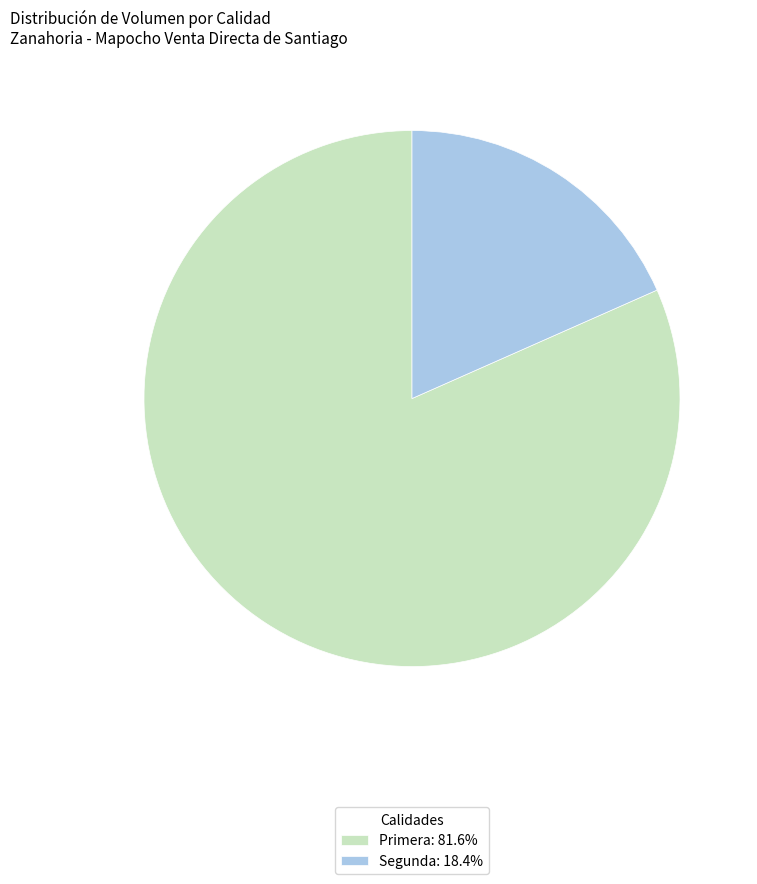

What is the smallest slice in the pie chart?

Segunda